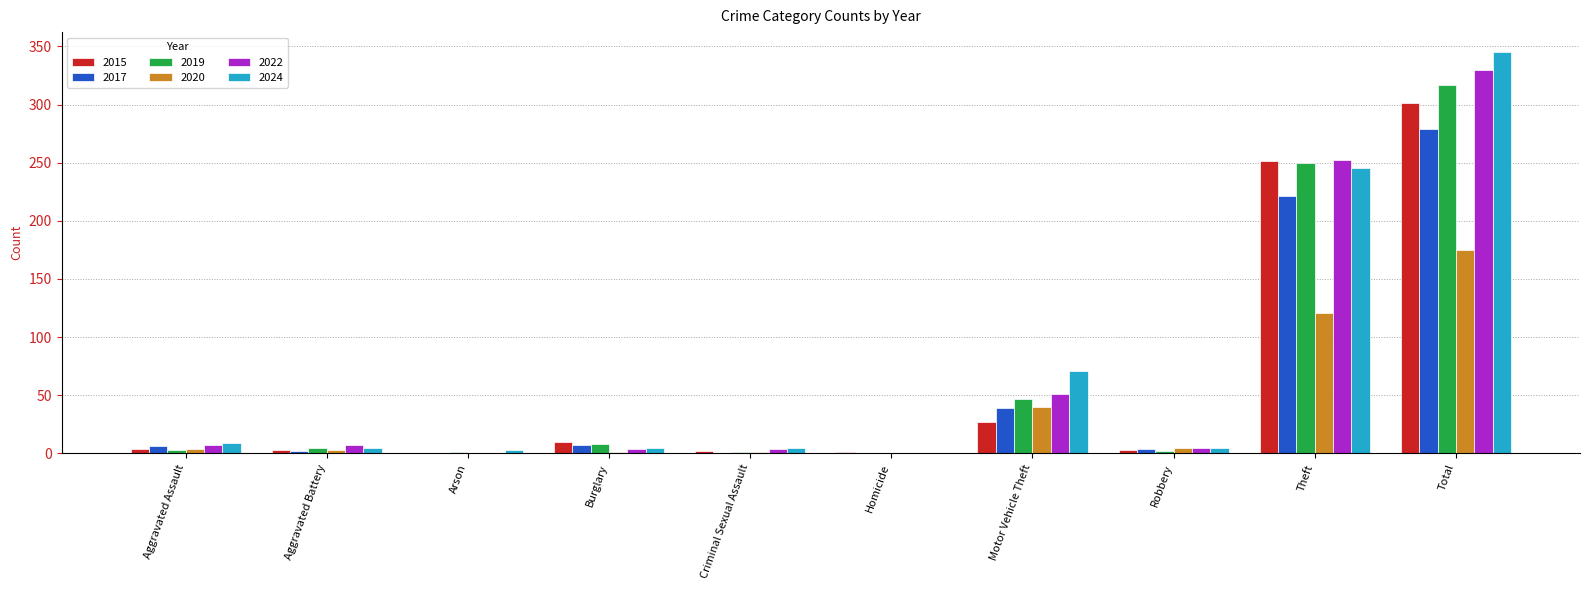

At which category is the sum across all series the highest?

Total